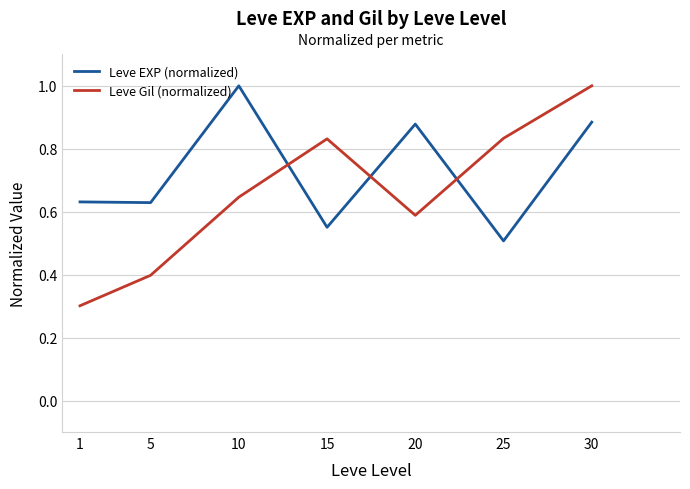

How many times do Leve EXP (normalized) and Leve Gil (normalized) cross each other?

3